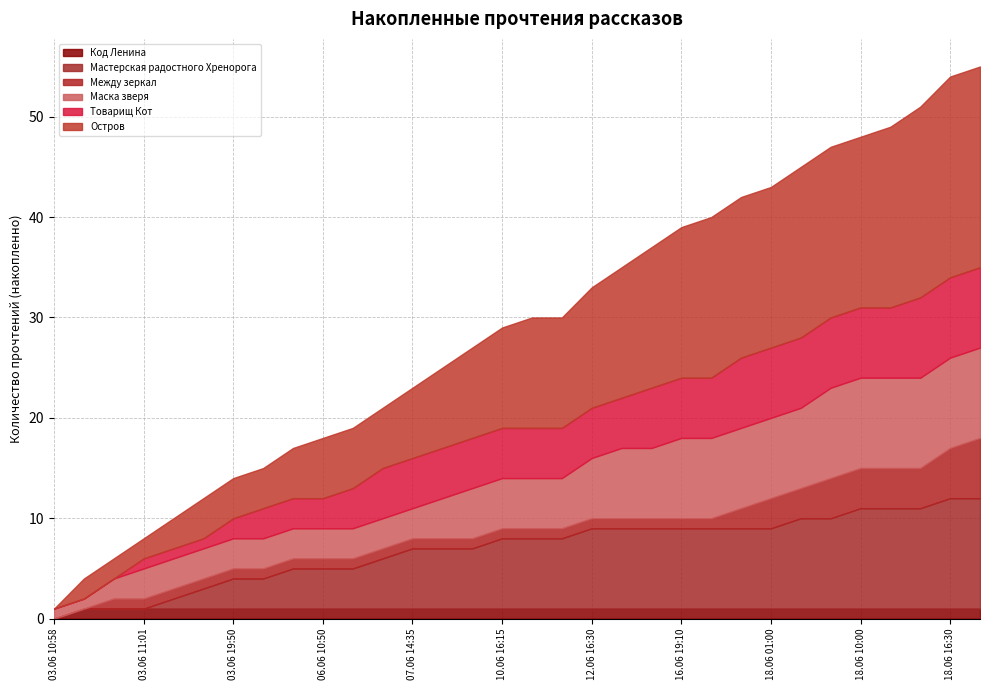

True or false: Маска зверя and Между зеркал intersect in this chart.

False